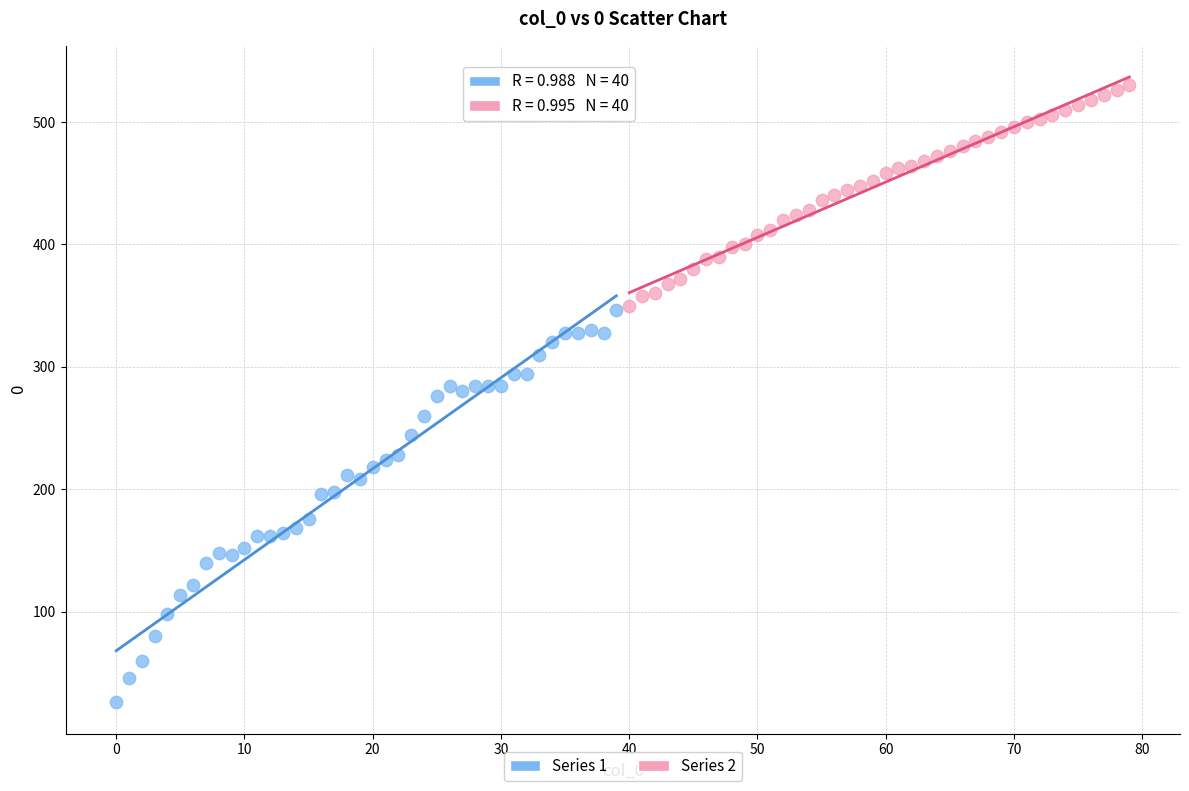

Which series has the largest Y range (max minus min)?

Series 1